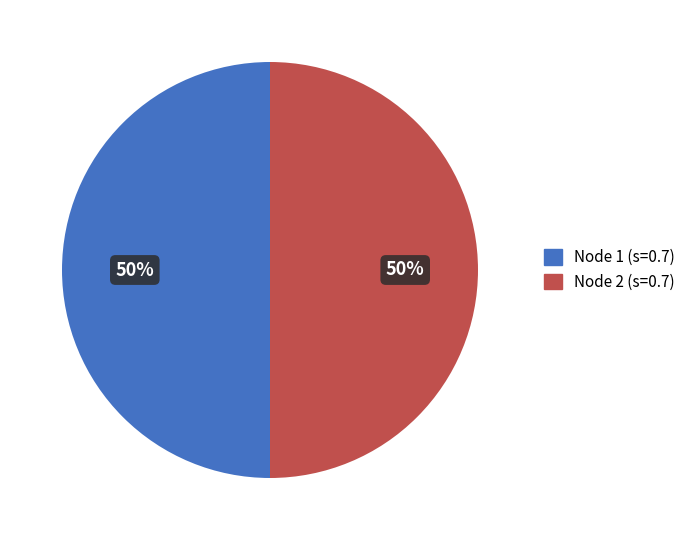

True or false: Node 2 (s=0.7) accounts for 50% of the total.

True